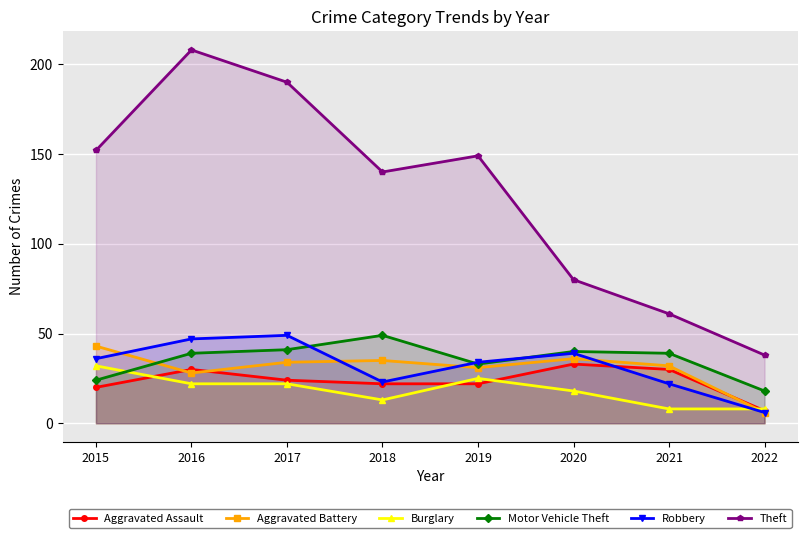

What are all the series names shown in the legend?

Aggravated Assault, Aggravated Battery, Burglary, Motor Vehicle Theft, Robbery, Theft